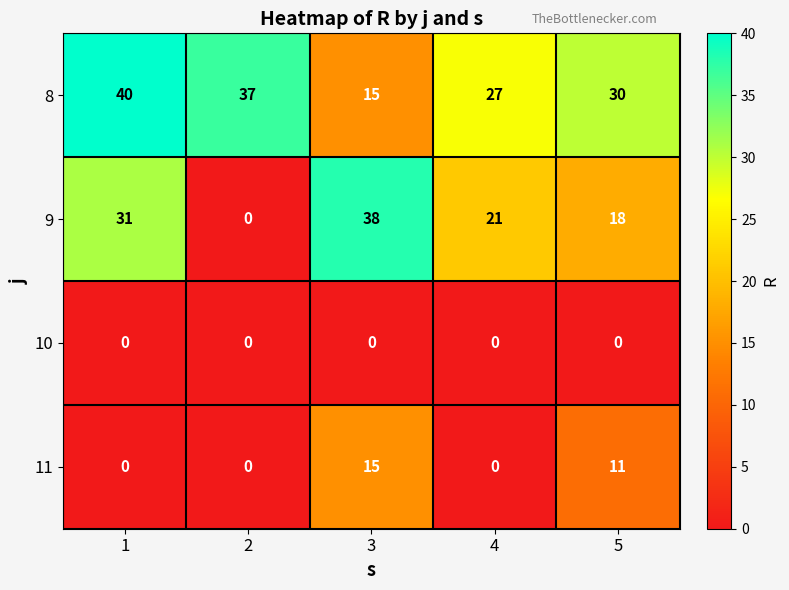

What is the spread (max minus min) of values at 2?

37